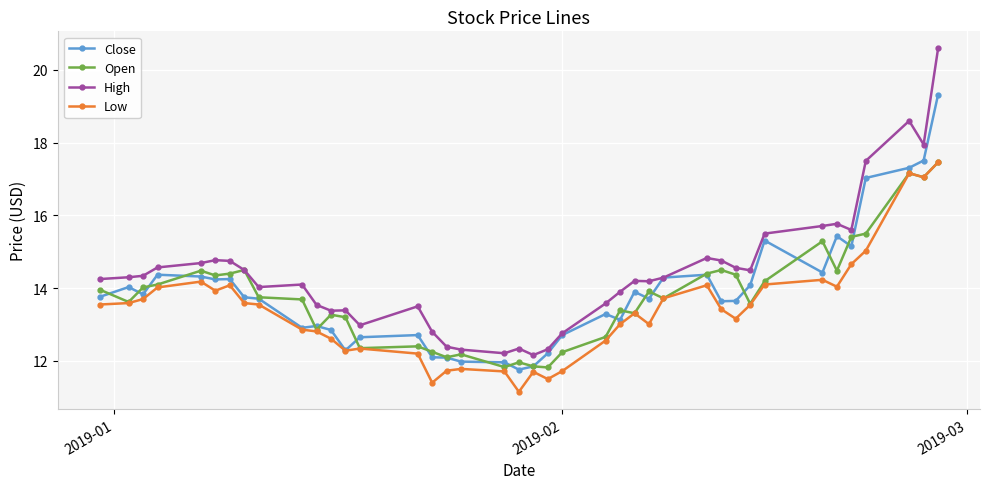

What is the lowest value of the High series?

12.2